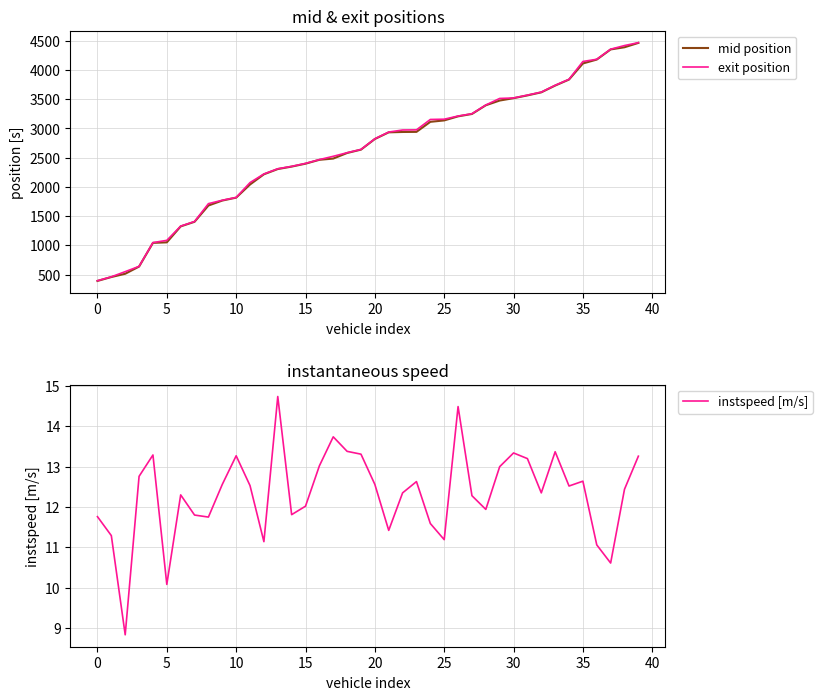

How many values in the instspeed [m/s] series are below 12?

14